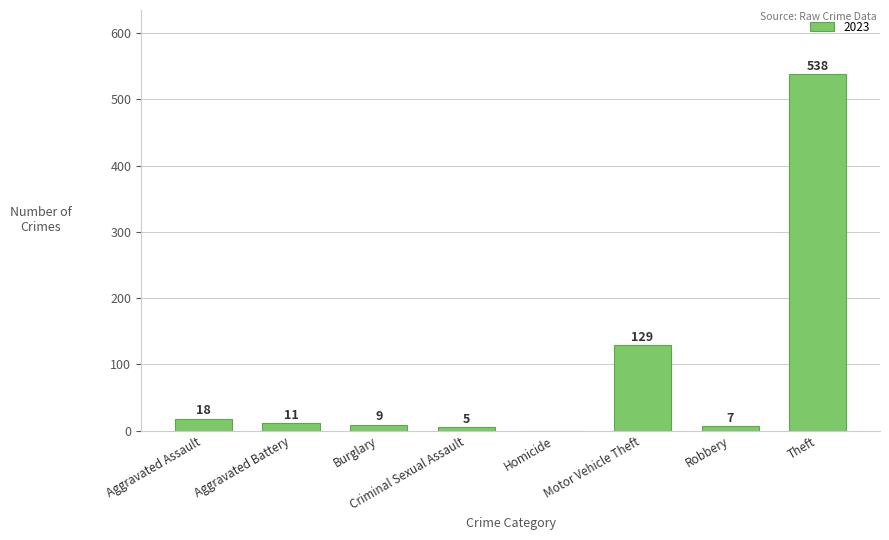

True or false: the data shows 180 at Motor Vehicle Theft.

False